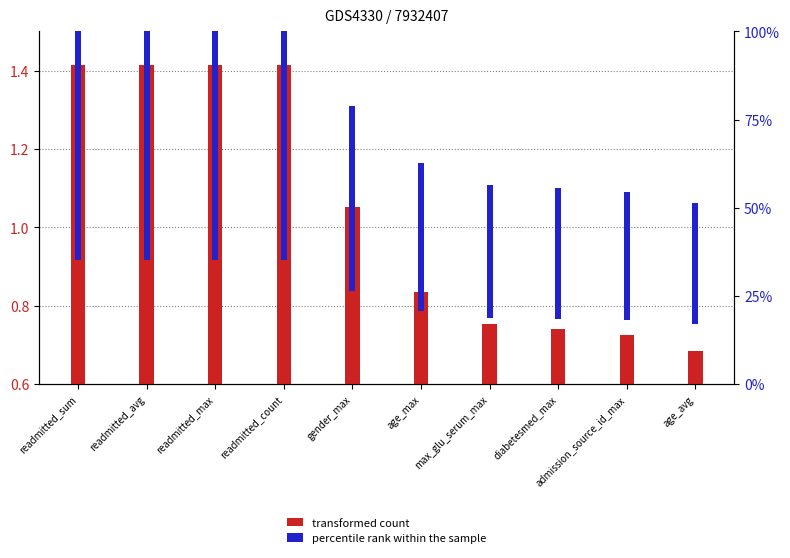

How many groups of bars are there?

10